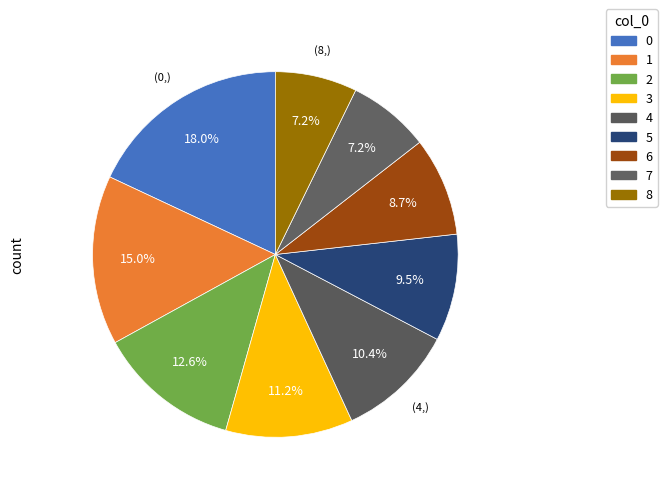

The 8 slice represents 7% of the pie. True or false?

True